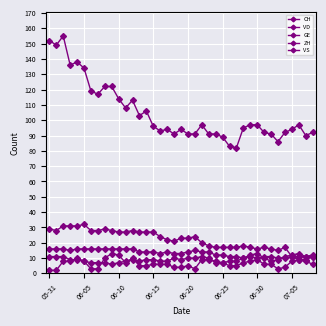

How many times do ZH and VS cross each other?

2